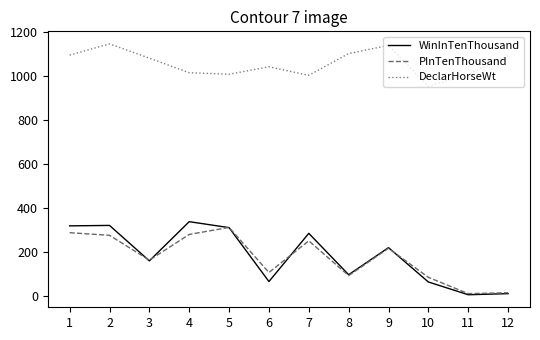

Which series has the largest total across all categories?

DeclarHorseWt